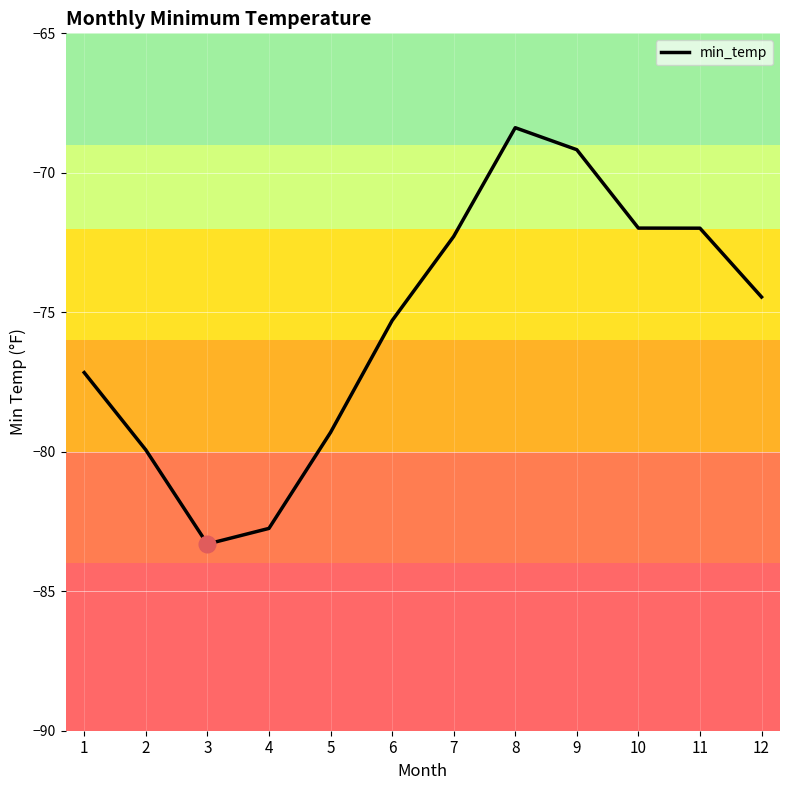

What value does the data have at 2?

-79.9